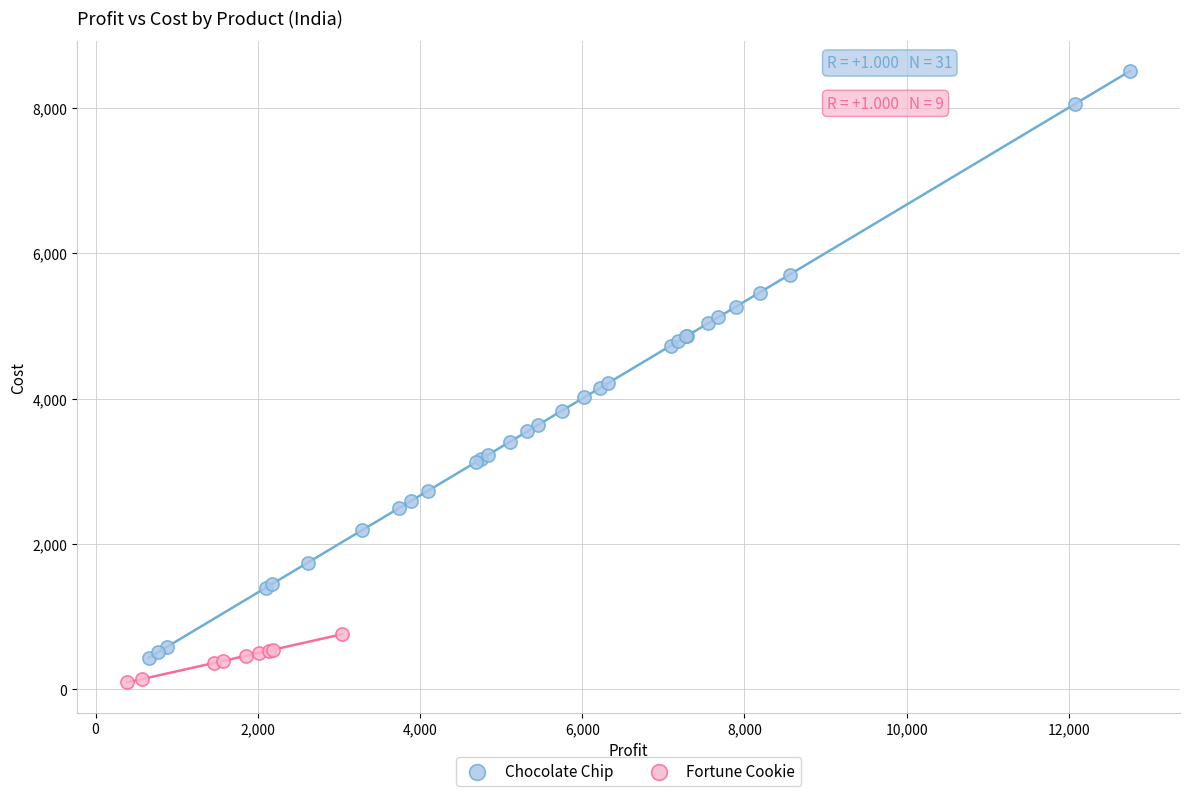

Which series has the largest Y range (max minus min)?

Chocolate Chip